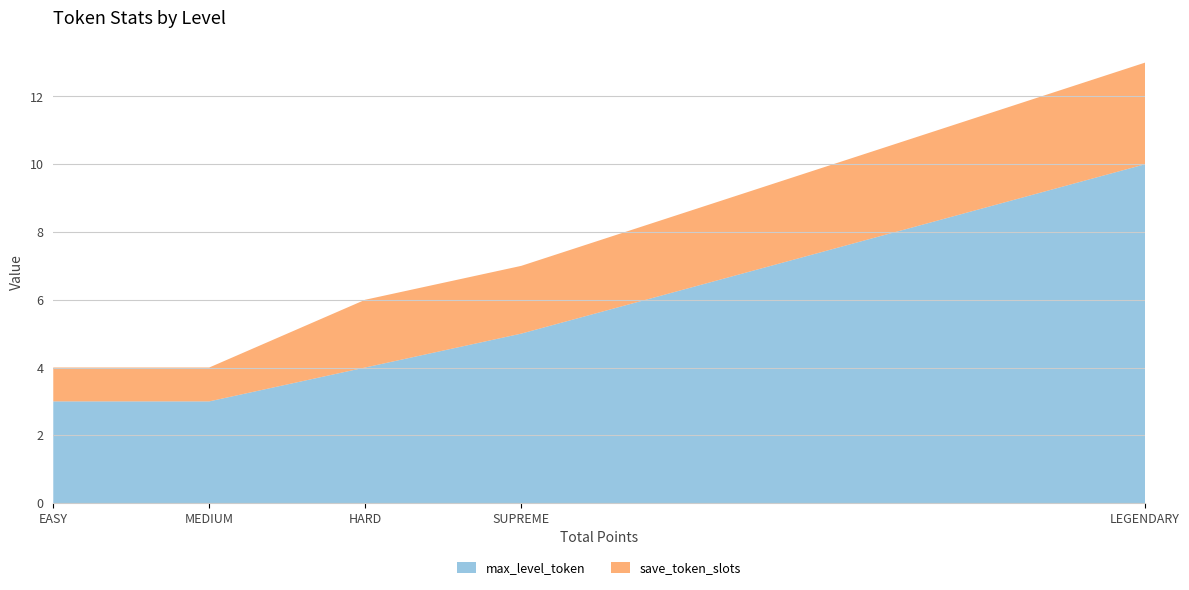

Reading right to left, transcribe all the data shown in this chart.

max_level_token: LEGENDARY=10	SUPREME=5	HARD=4	MEDIUM=3	EASY=3
save_token_slots: LEGENDARY=3	SUPREME=2	HARD=2	MEDIUM=1	EASY=1